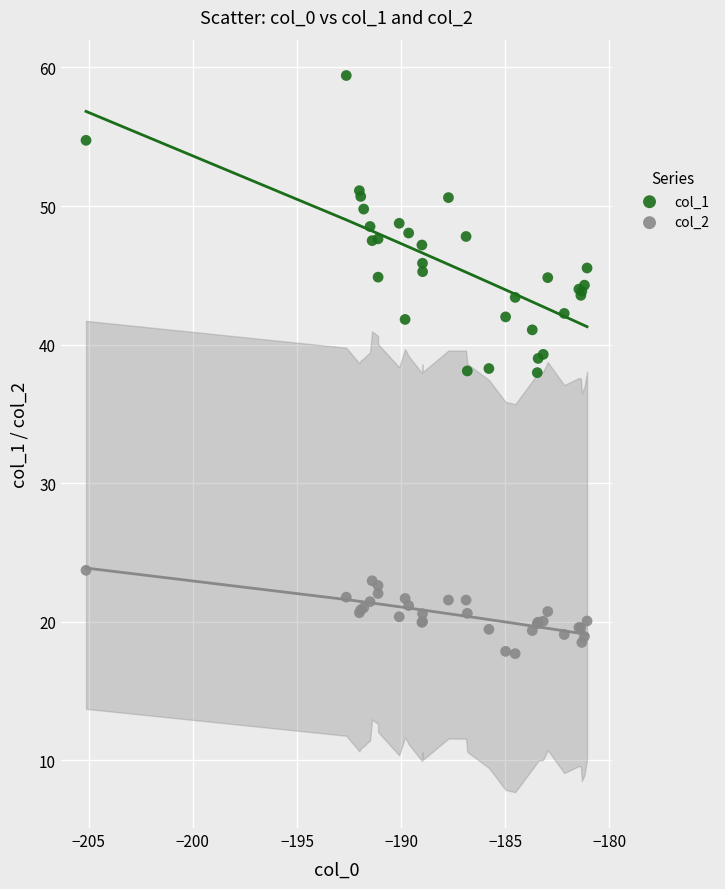

Which series reaches the maximum Y coordinate?

col_1